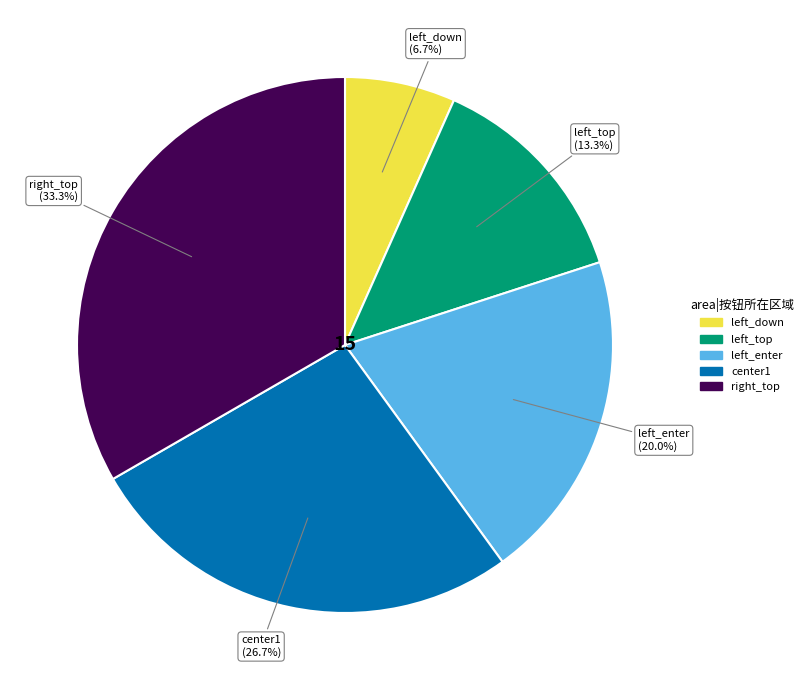

Is it true that left_down is 14% of the pie?

False